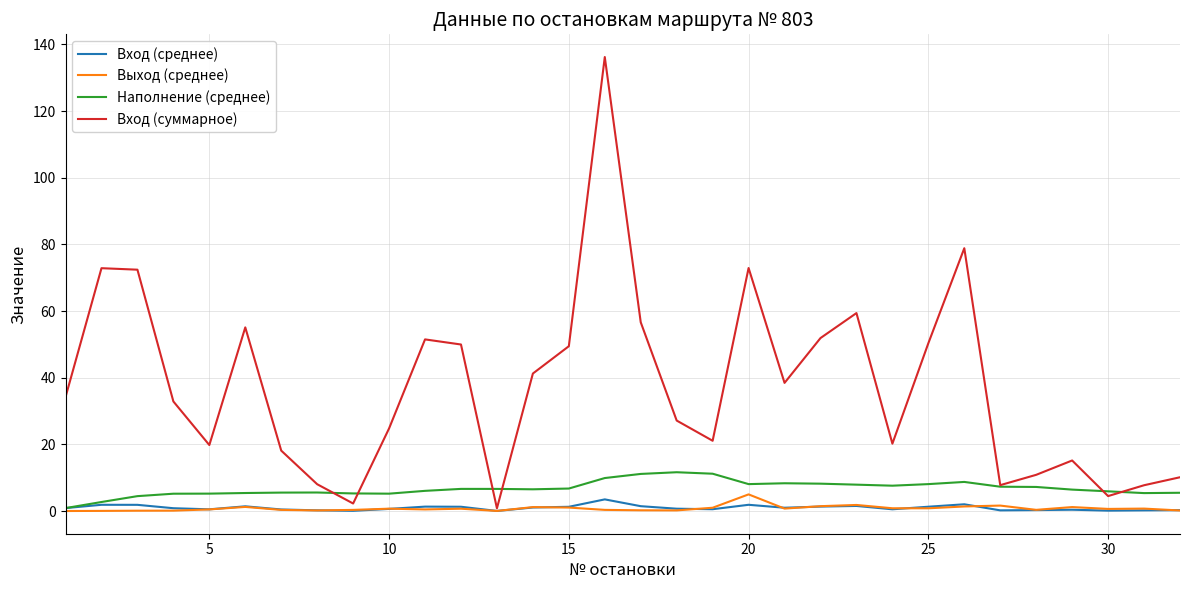

Which series has the widest spread of values?

Вход (суммарное)